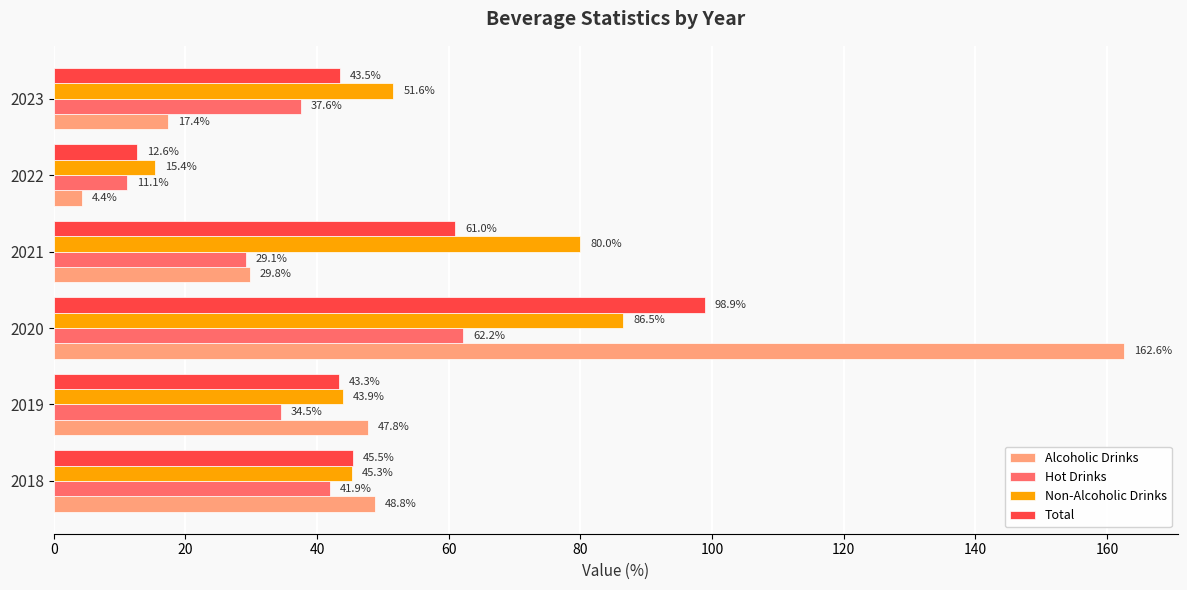

Which series has the largest range (max minus min)?

Alcoholic Drinks